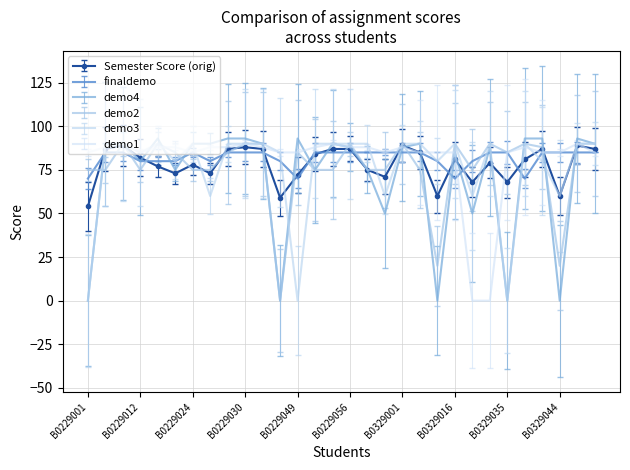

What is the difference between the maximum and minimum values in the finaldemo series?

15